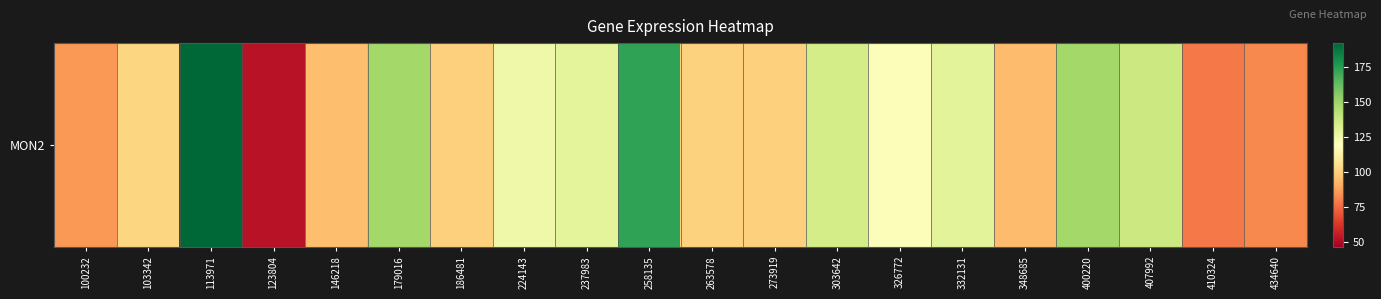

Reading left to right, what are all the values shown in this chart?

85.7	102.2	191.7	52.5	95.0	148.6	100.2	125.4	129.3	172.8	100.8	100.1	134.9	120.5	129.7	94.5	148.5	137.8	78.5	82.3